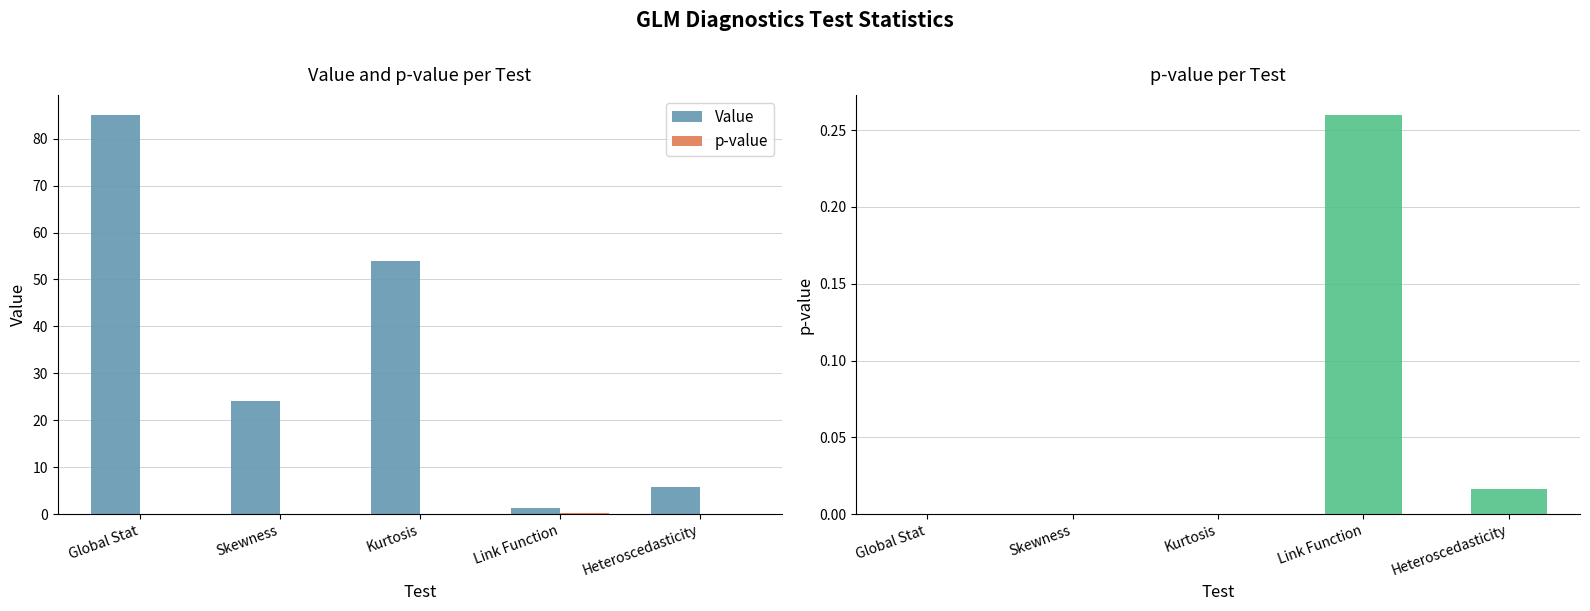

Reading left to right, list all the values displayed in this chart.

Value: 85.1	24.1	53.9	1.3	5.8
p-value: 0.0	0.0	0.0	0.3	0.0